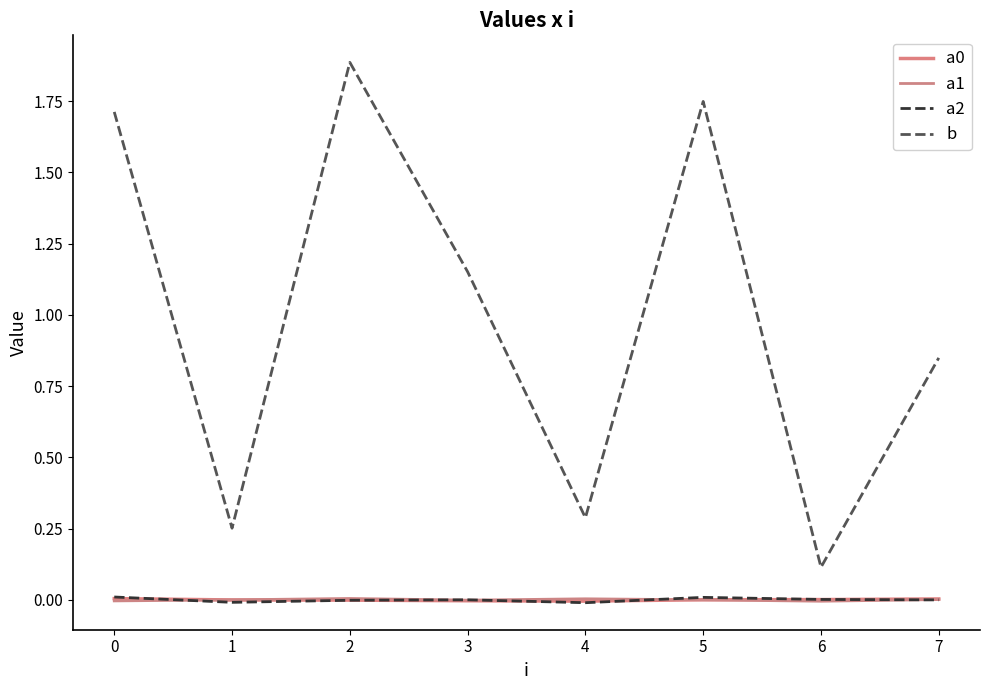

Is it true that a0 equals -0.0 at 2?

True